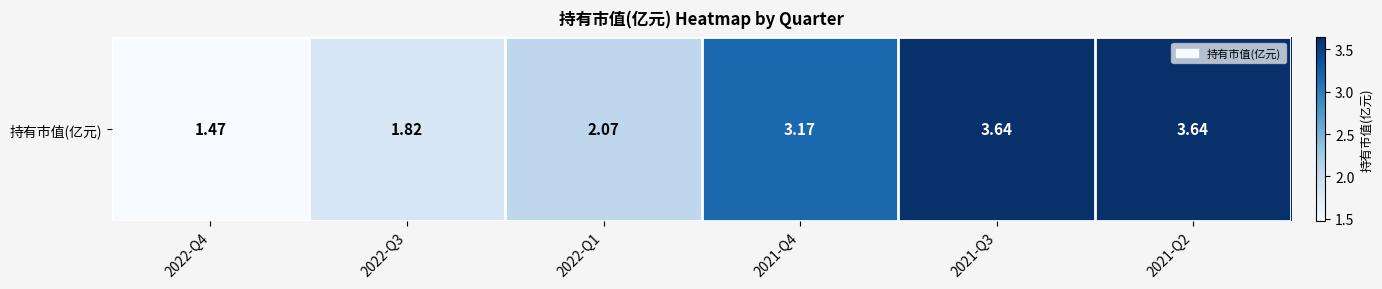

Between 2022-Q3 and 2022-Q4, which is larger?

2022-Q3